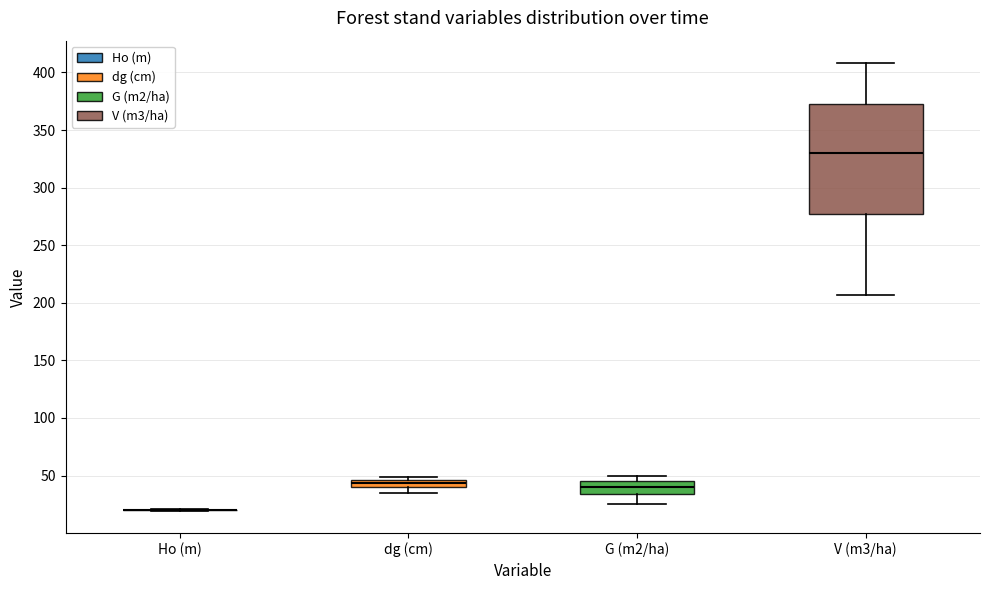

Which box is the tallest, from its lower edge to its upper edge?

V (m3/ha)